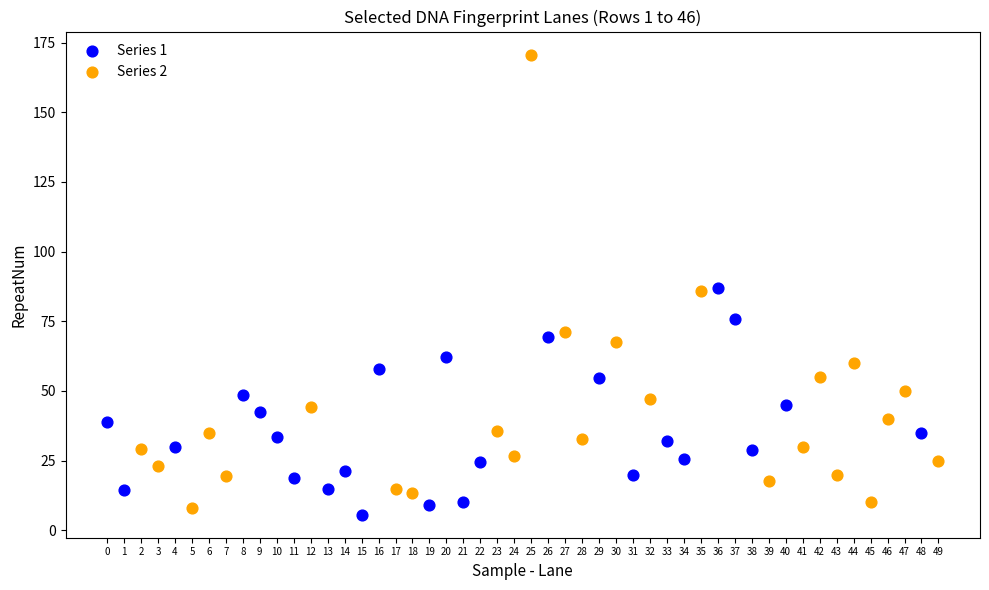

Which series has the widest spread of Y values?

Series 2